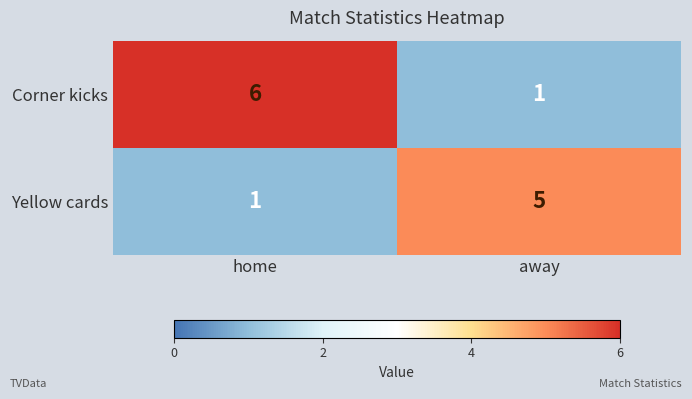

What is the maximum value for Corner kicks?

6